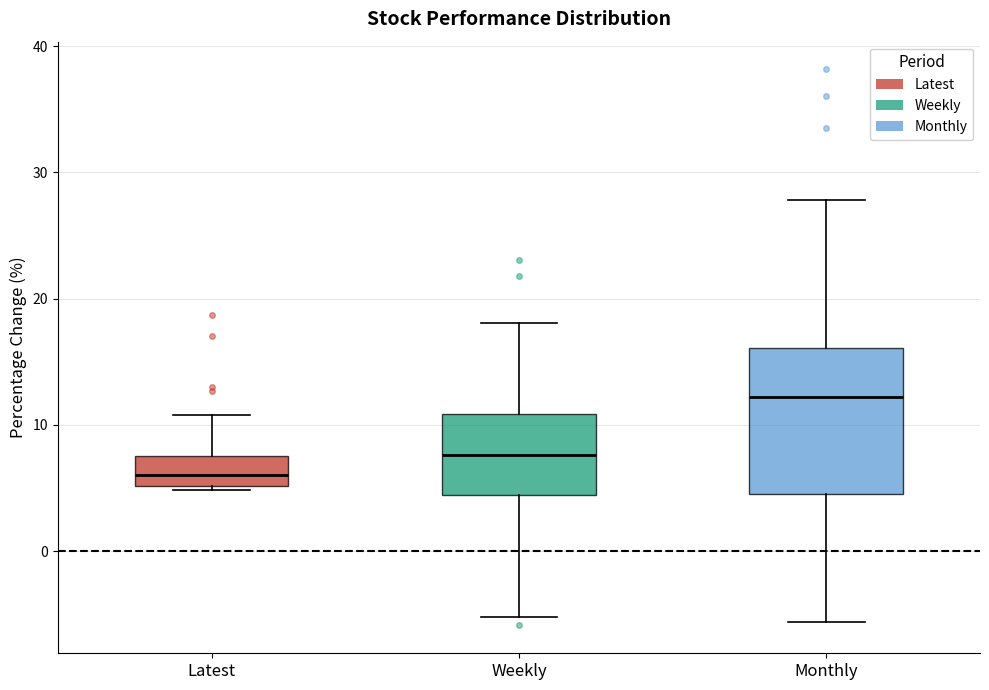

Which box's median line is the highest?

Monthly